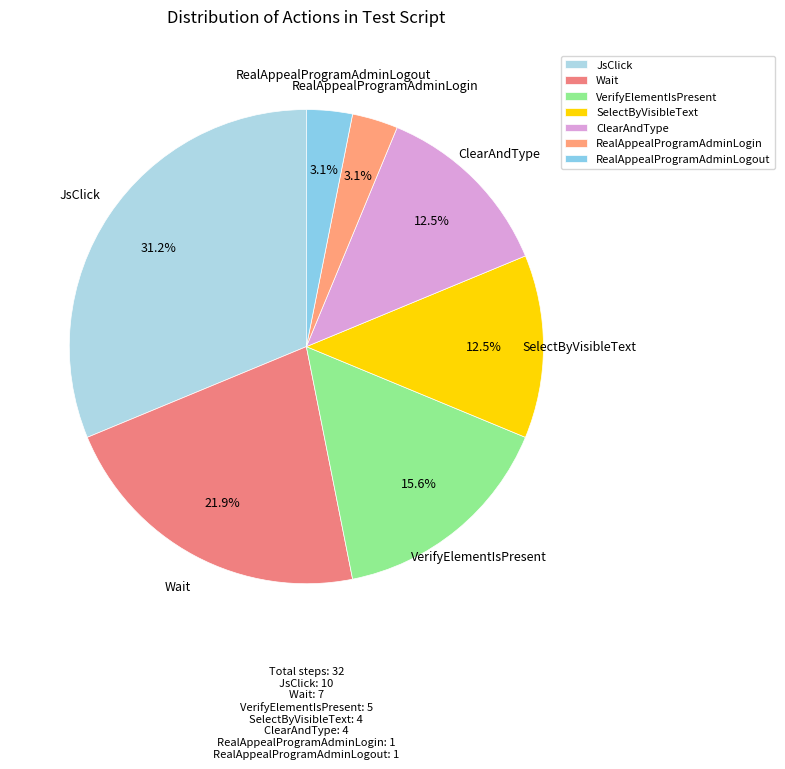

Approximately how many times larger is the value at ClearAndType compared to RealAppealProgramAdminLogout?

4.0